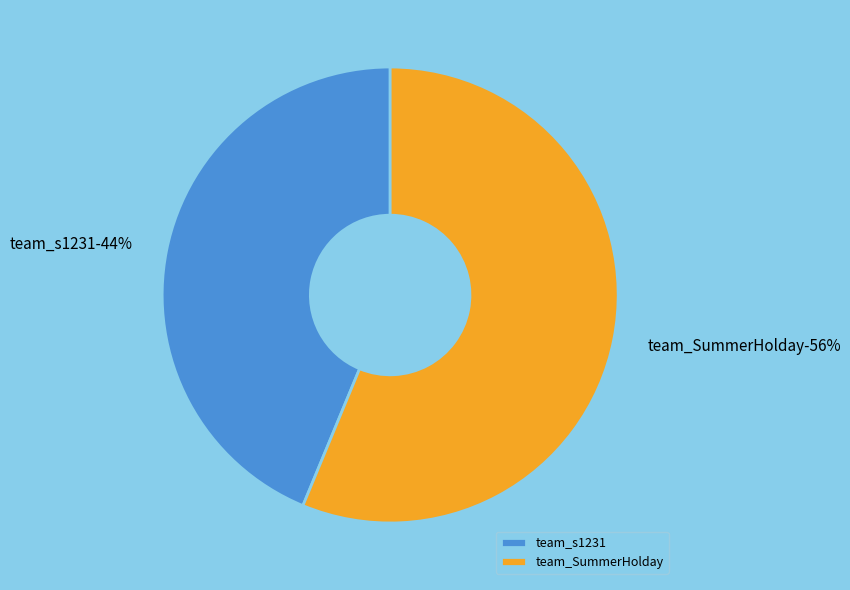

To the nearest percent, what is the difference between the team_s1231 and team_SummerHolday slice percentages?

12%